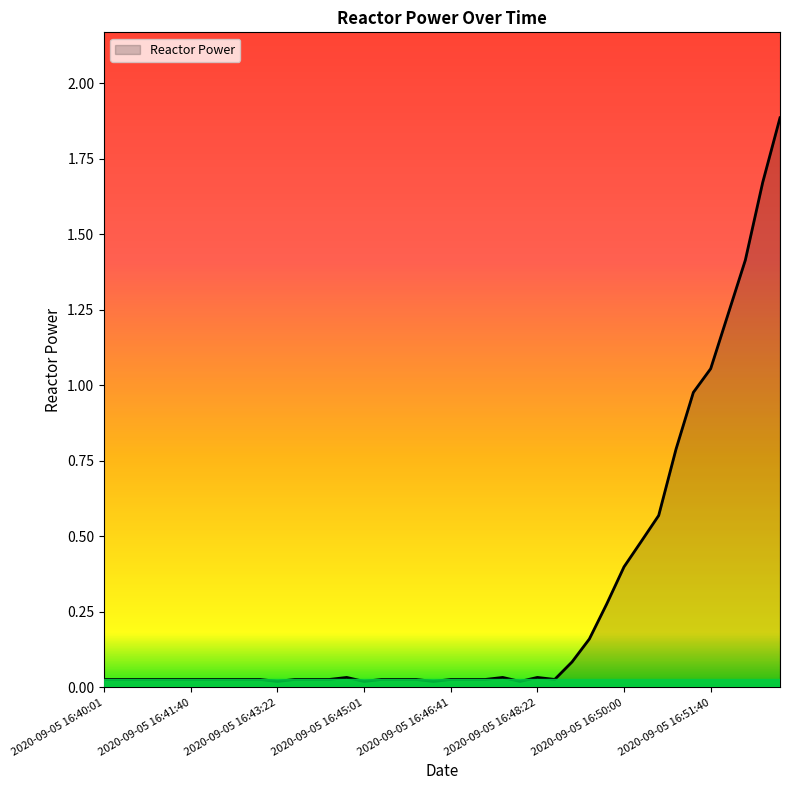

What is the difference between the maximum and minimum values?

1.9